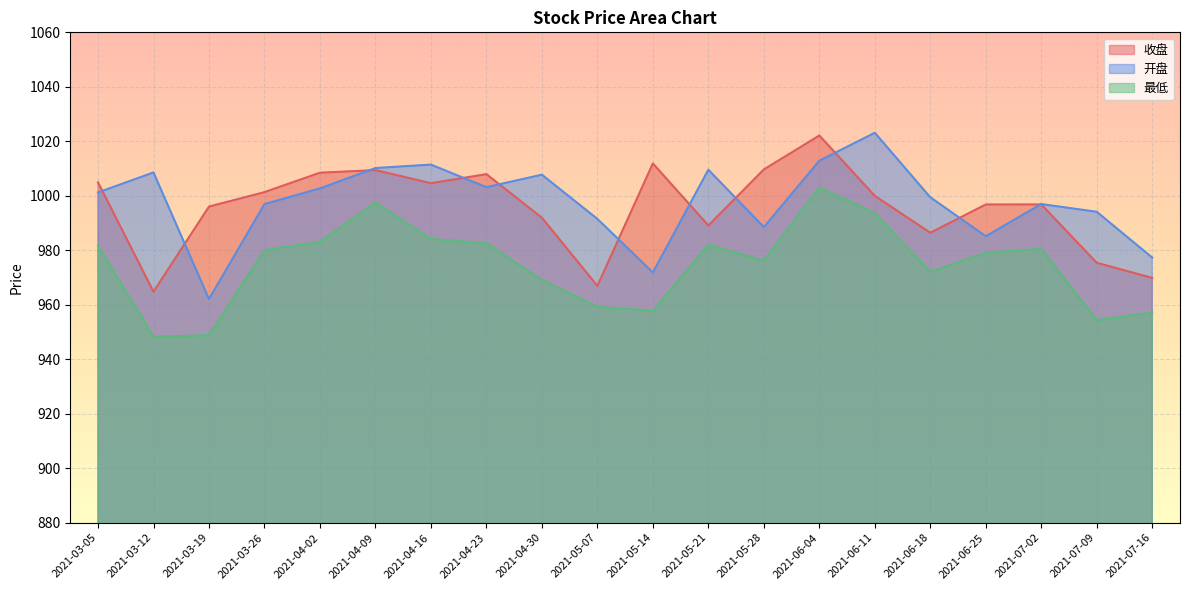

Count the number of data series in this chart.

3